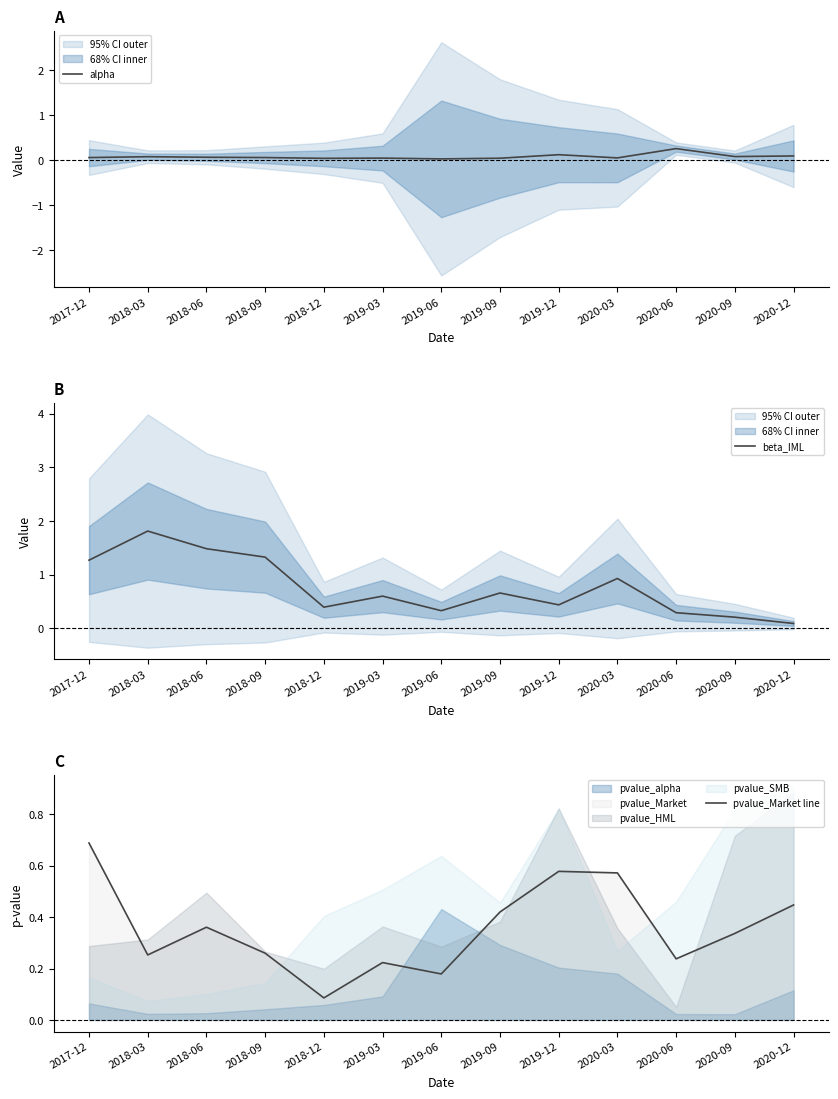

How many interior local peaks does the beta_IML series have?

4